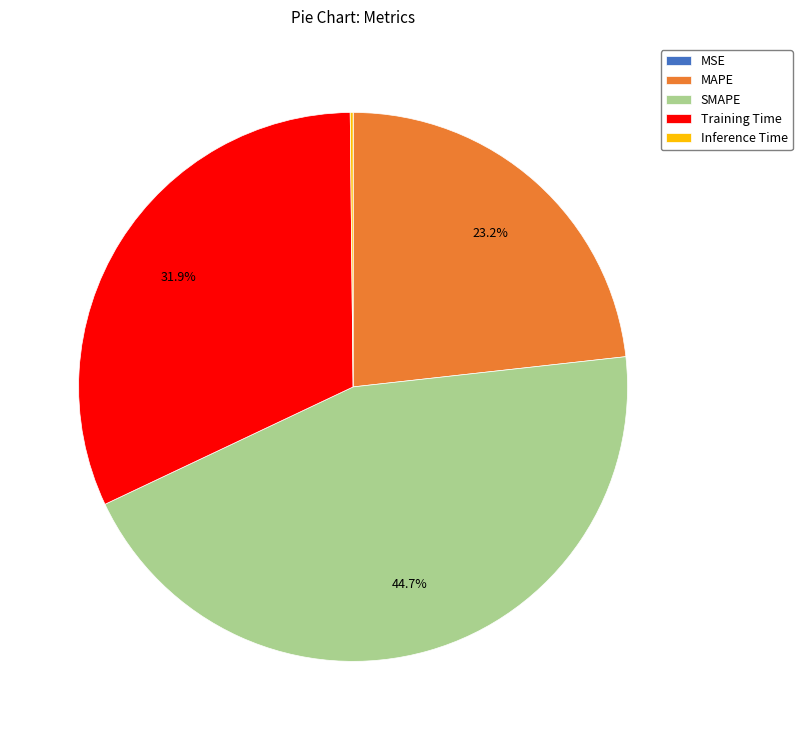

To the nearest percent, what portion does SMAPE represent?

45%